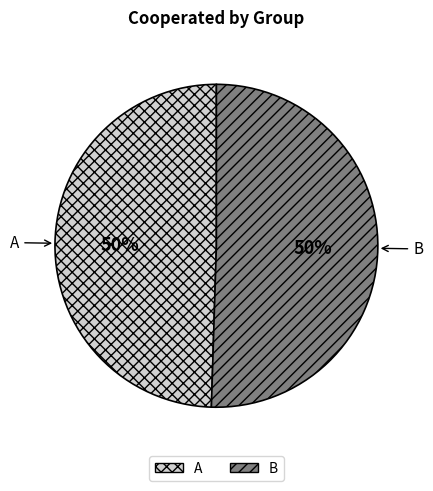

To the nearest percent, what is the combined percentage of A and B?

100%